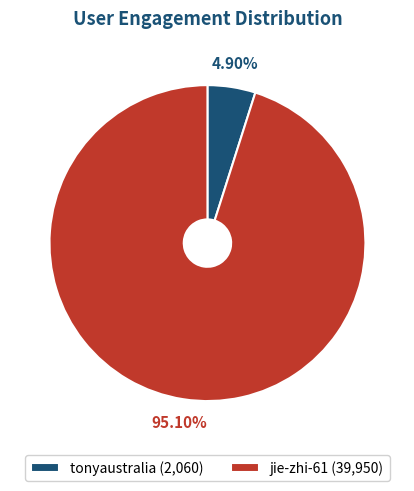

Combined, what portion of the pie is tonyaustralia and jie-zhi-61?

100.0%